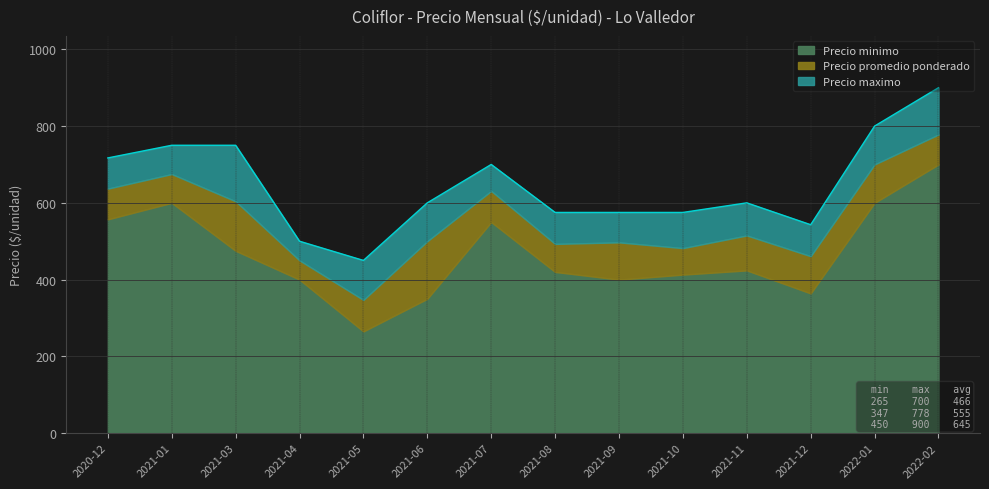

Where does the Precio maximo series first go above 600?

2020-12